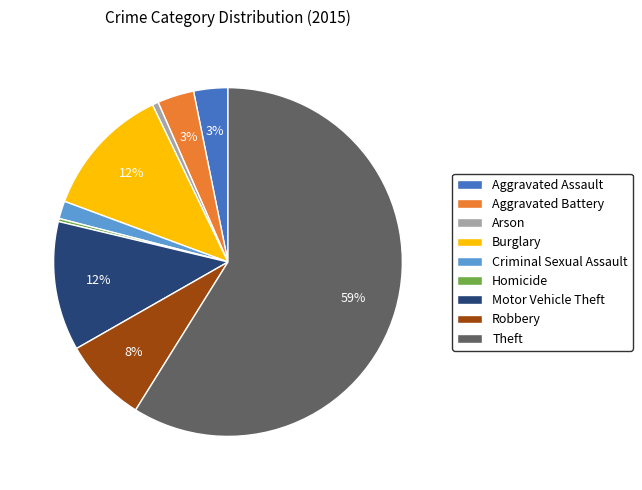

True or false: Theft accounts for 59% of the total.

True